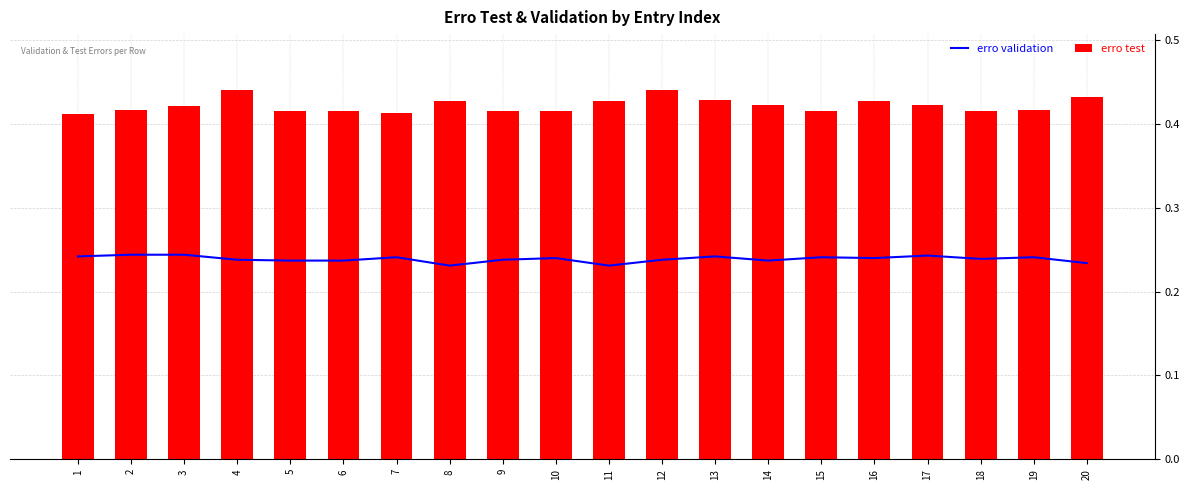

Where is erro test nearest to the value 0?

1